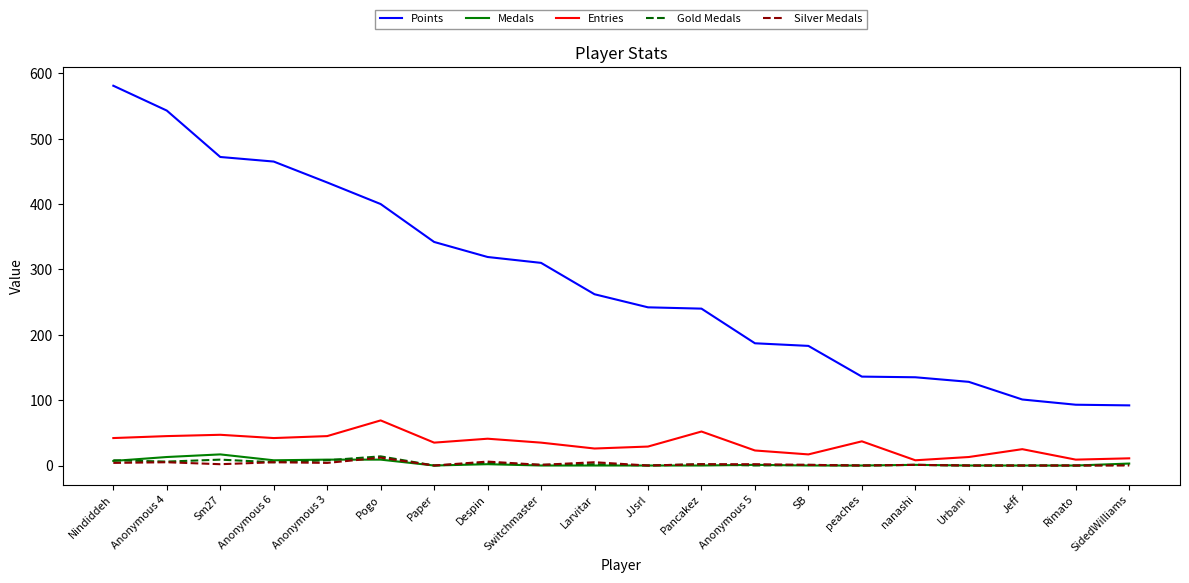

At which category does the chart reach its peak across all series?

Nindiddeh